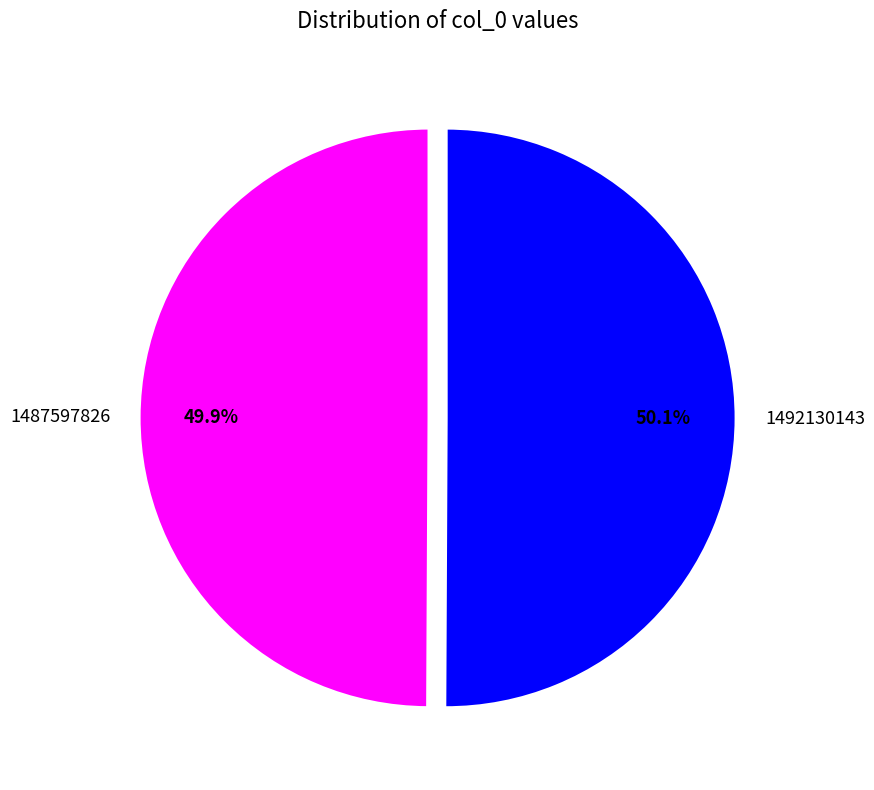

To the nearest percent, what is the combined percentage of 1487597826 and 1492130143?

100%